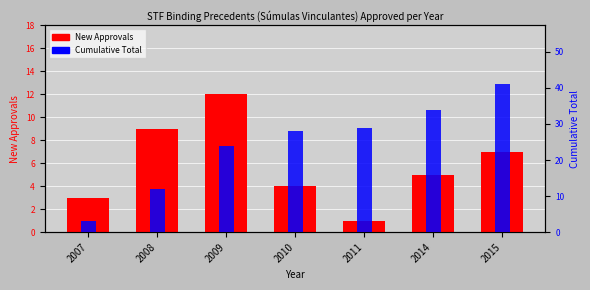

How many groups of bars are there?

7